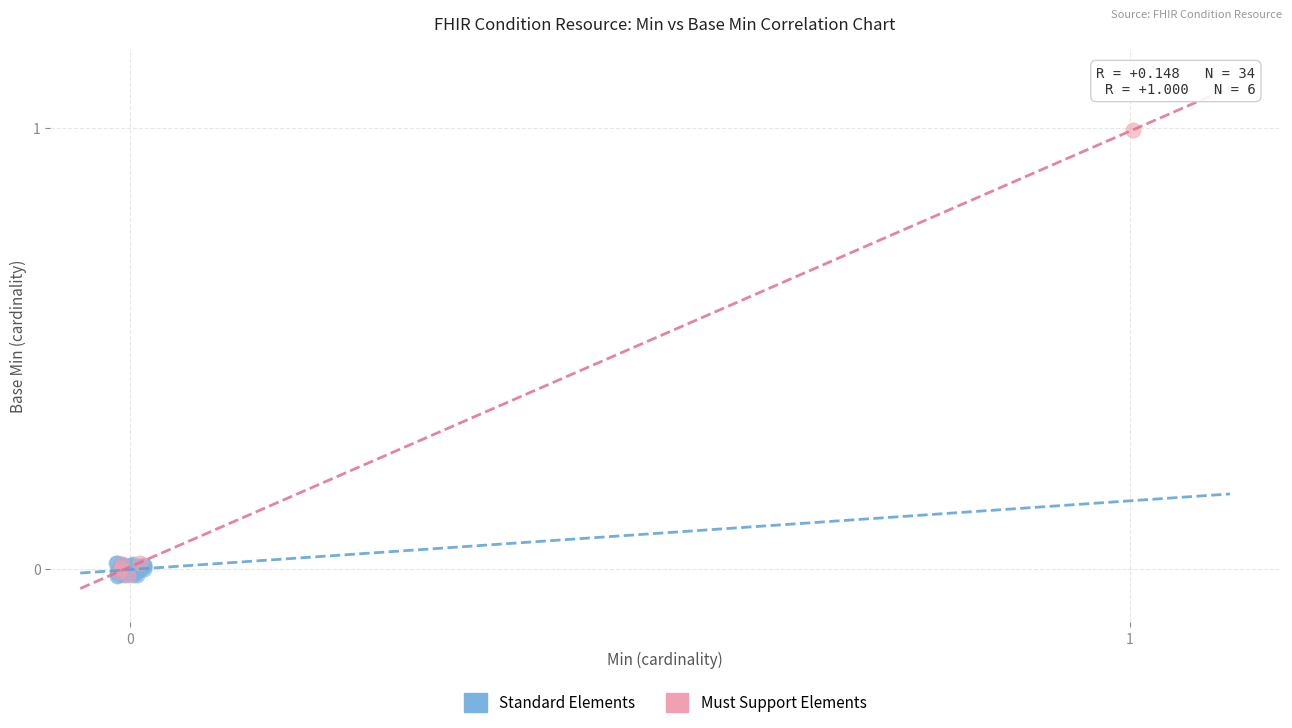

Which series contains the highest Y value?

Must Support Elements